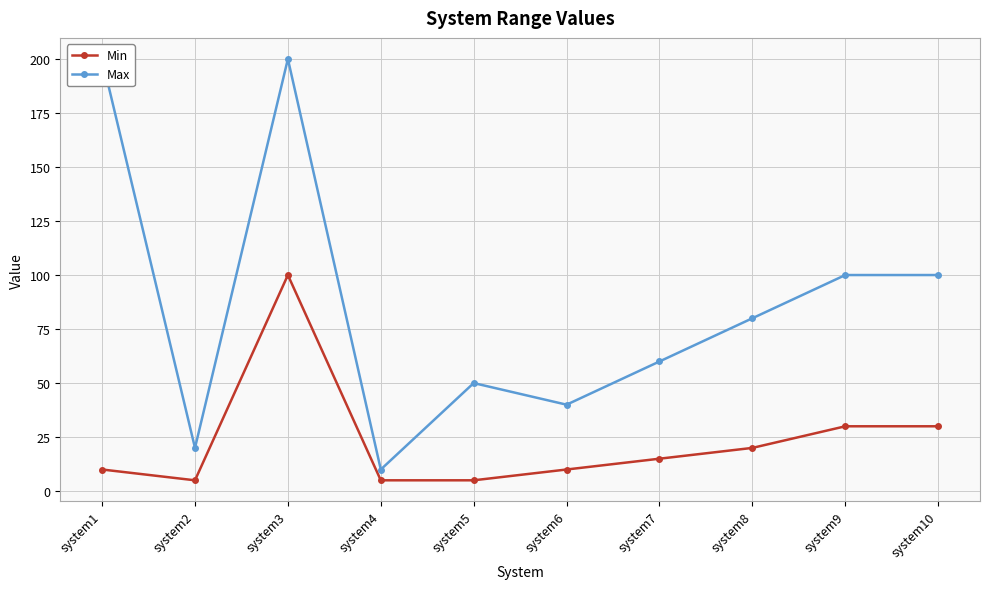

How many lines are shown in the chart?

2